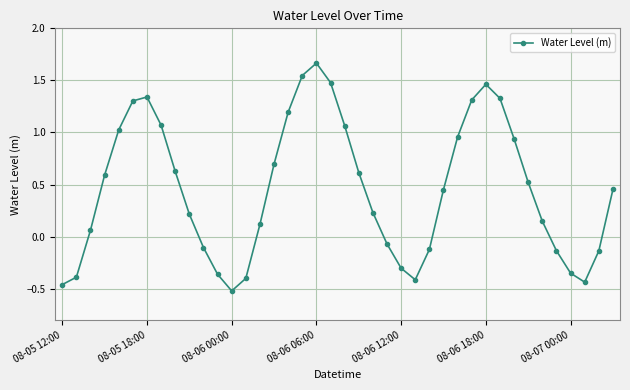

What is the difference between the maximum and minimum values?

2.2